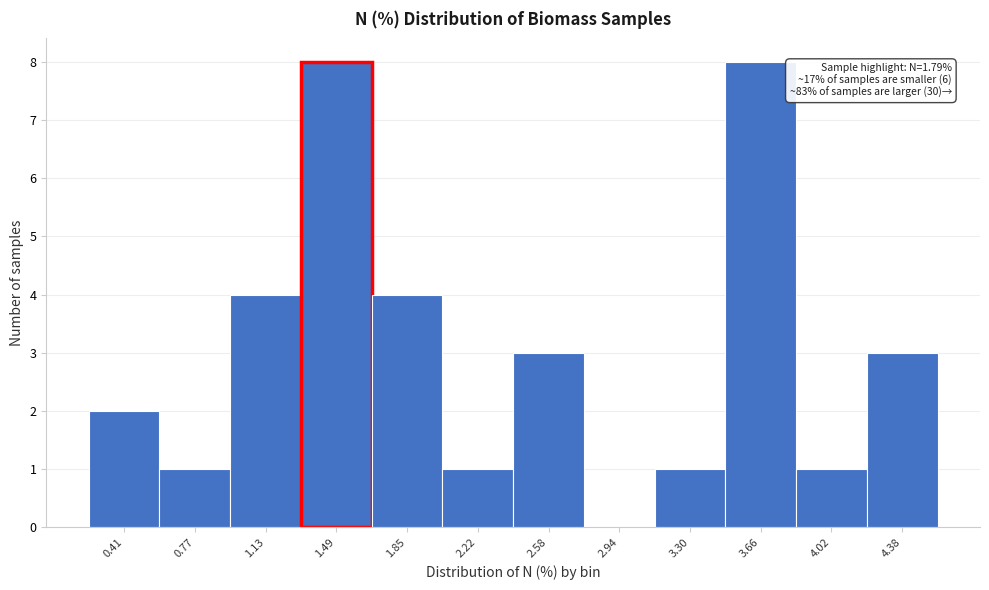

Reading left to right, transcribe all the data shown in this chart.

0.41=2	0.77=1	1.13=4	1.49=8	1.85=4	2.22=1	2.58=3	2.94=0	3.30=1	3.66=8	4.02=1	4.38=3